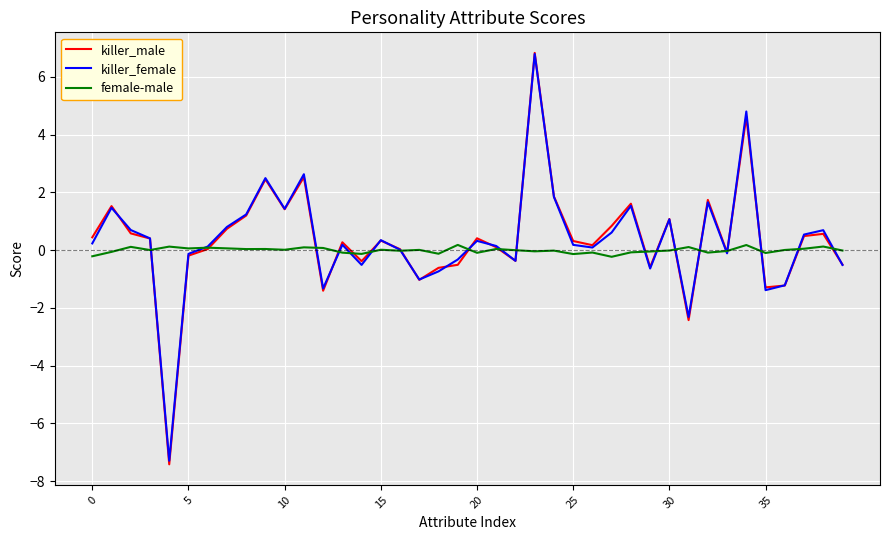

Which series has the widest spread of values?

killer_male